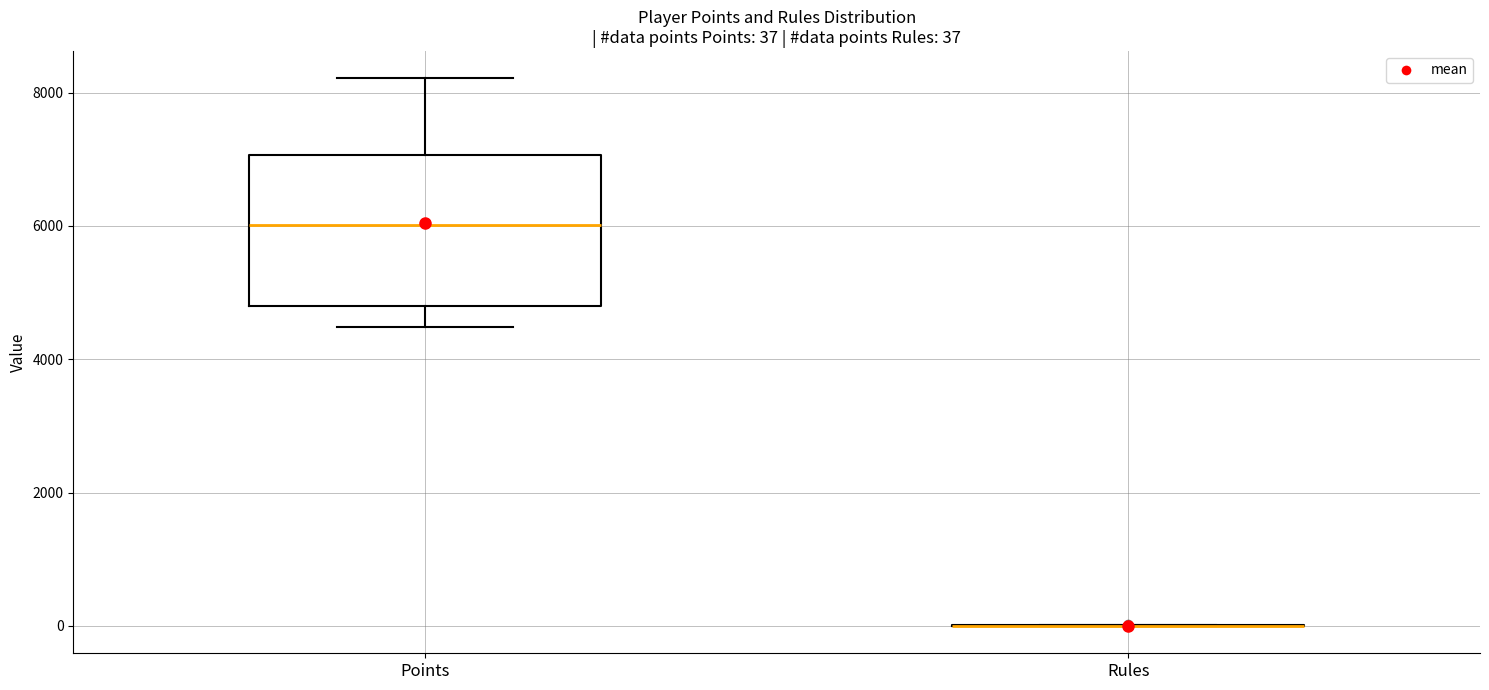

Comparing the boxes themselves (not the whiskers), which one is the tallest?

Points